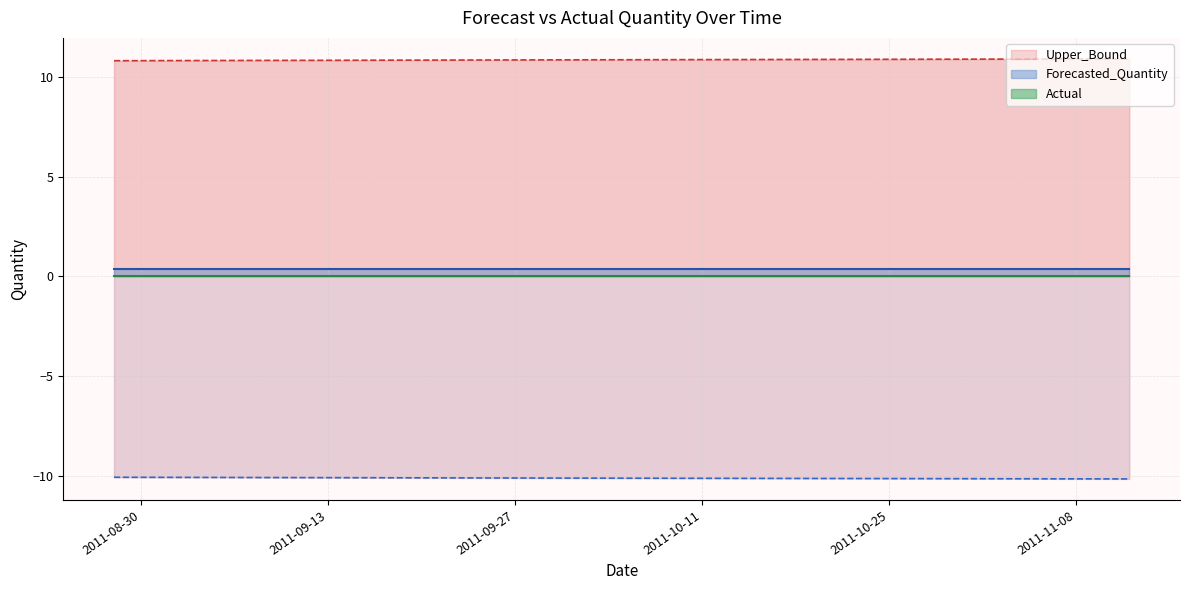

The value of Upper_Bound at 2011-10-23 is 7.2. True or false?

False